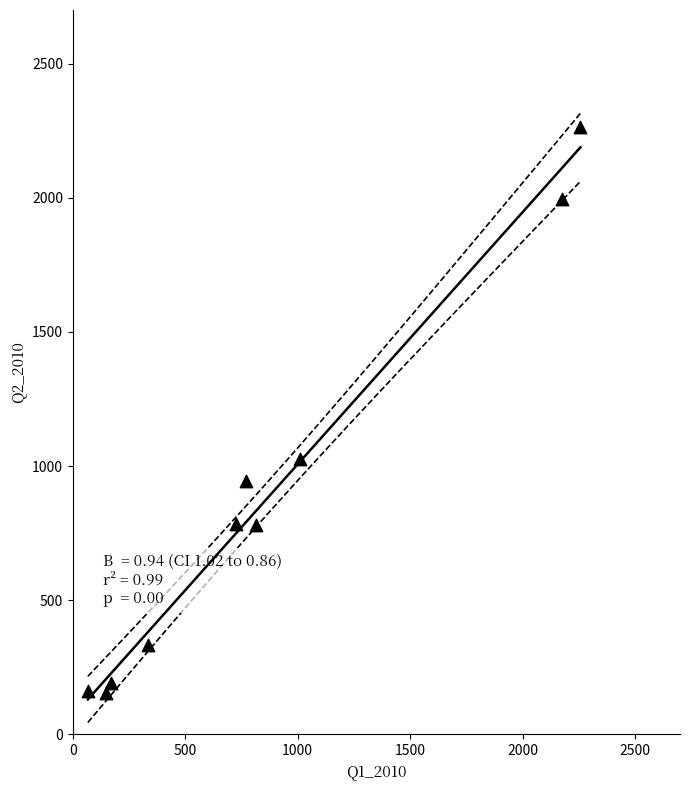

What is the range of X values (max minus min)?

2190.3